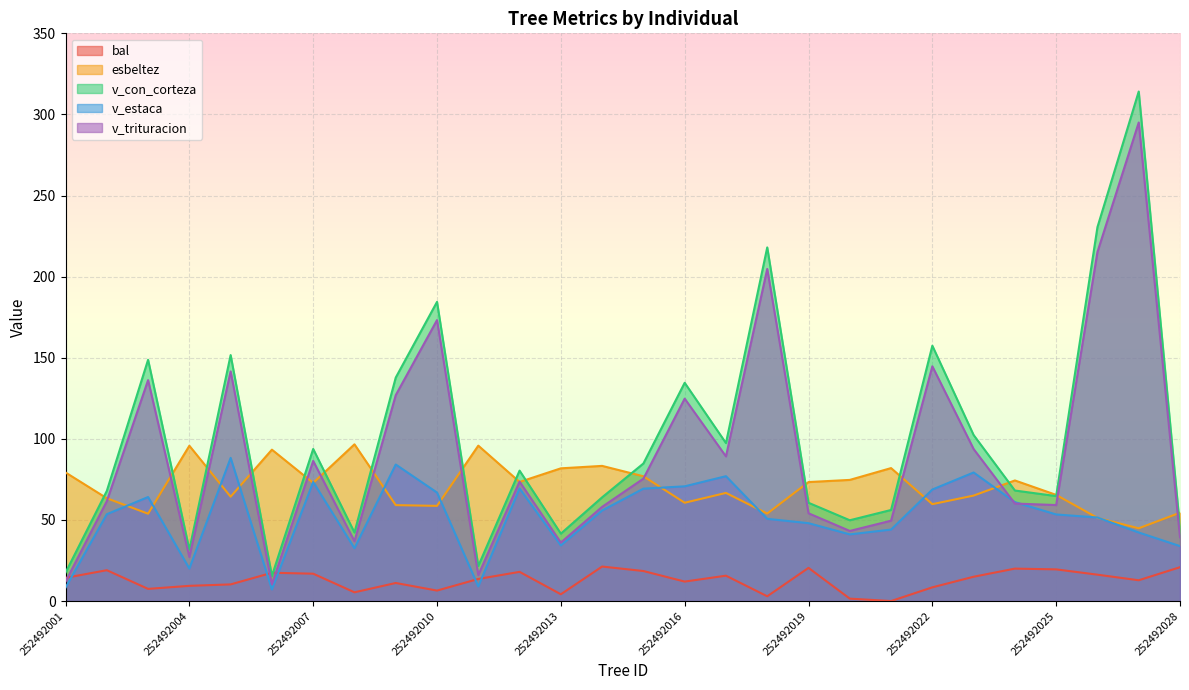

At which category does esbeltez reach its first local peak?

252492004